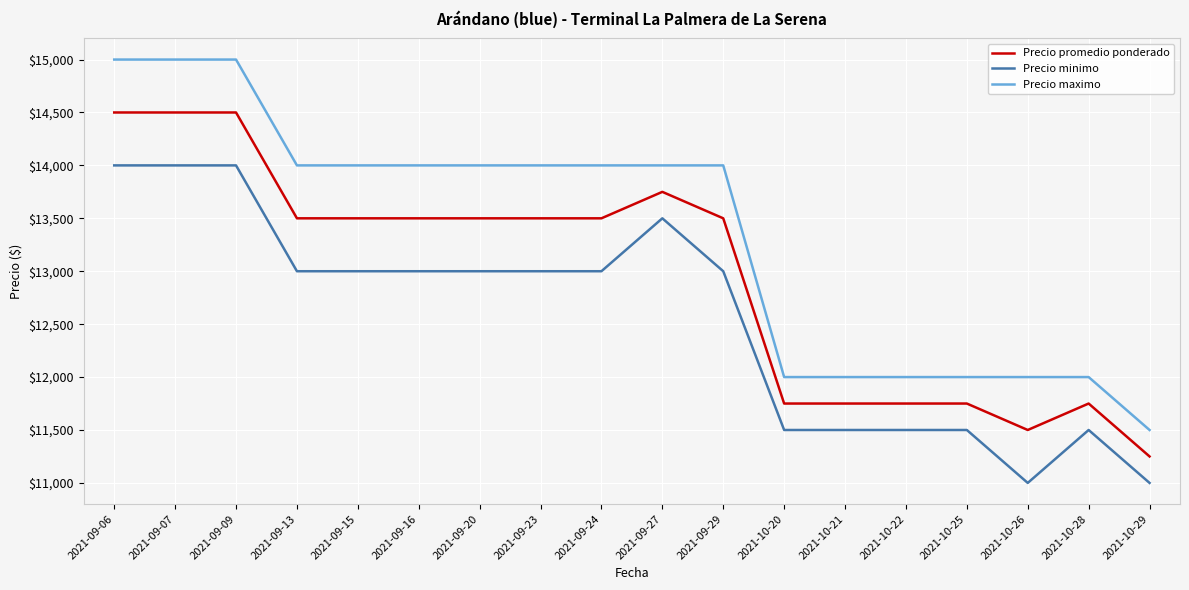

True or false: Precio maximo and Precio promedio ponderado intersect in this chart.

False